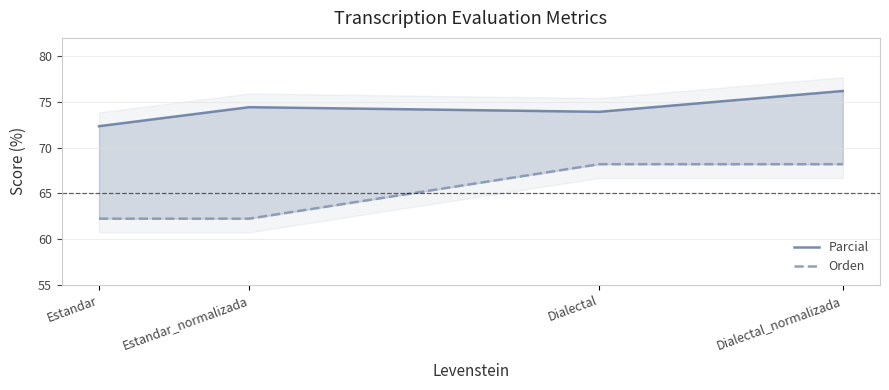

True or false: Orden and Parcial intersect in this chart.

False